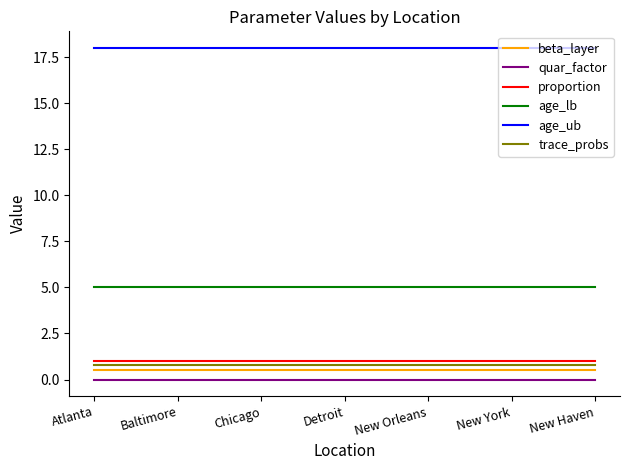

True or false: quar_factor has a value of 0.0 at Baltimore.

True